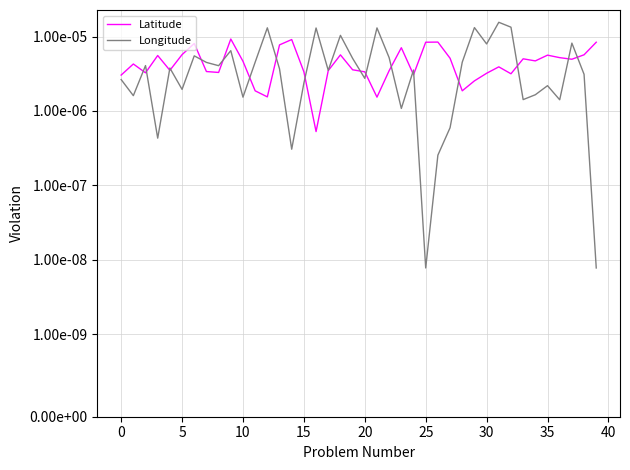

What are all the series names shown in the legend?

Latitude, Longitude